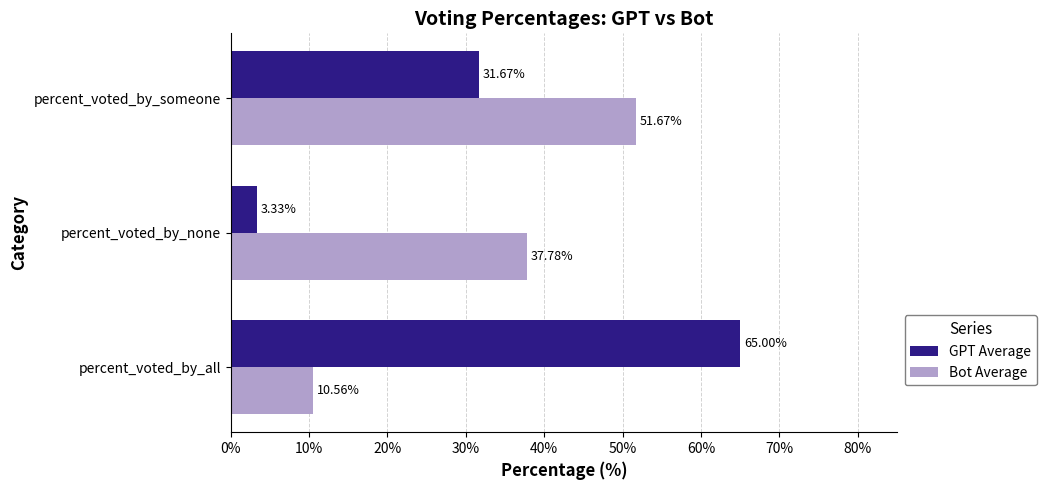

At which category does the chart reach its peak across all series?

percent_voted_by_all